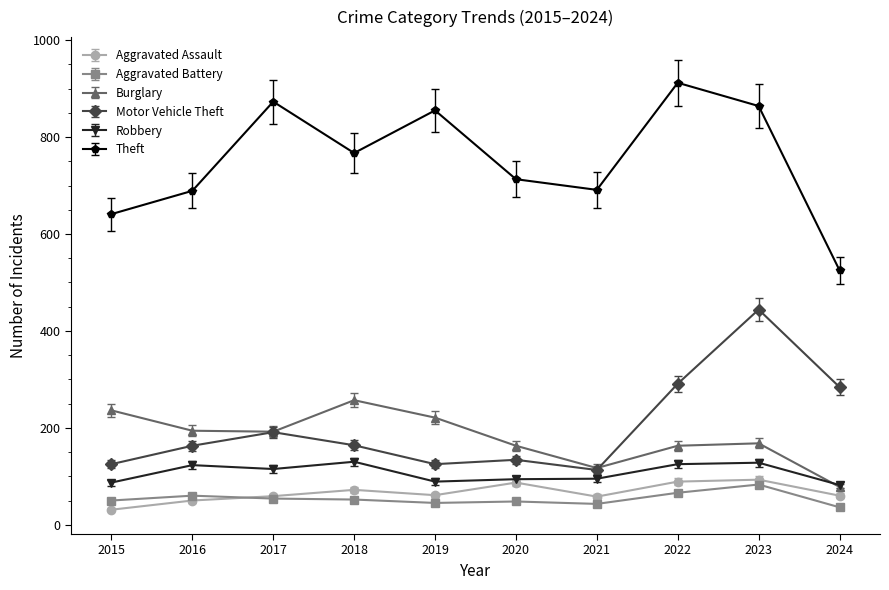

Is it true that Motor Vehicle Theft equals 71.1 at 2021?

False